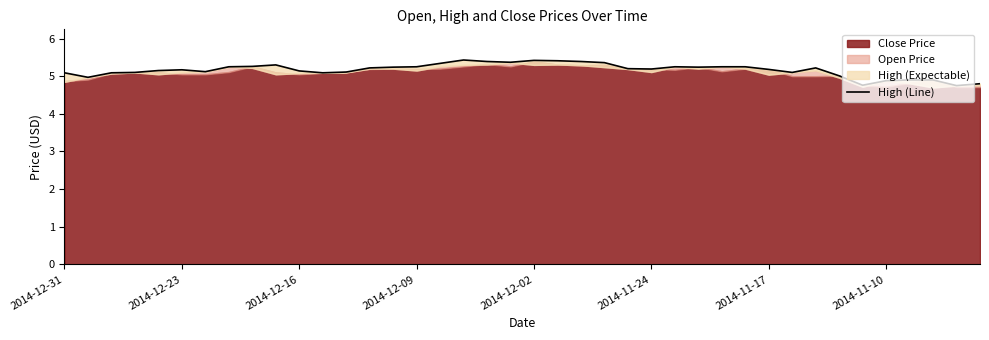

What is the difference between the maximum and minimum values?

0.7